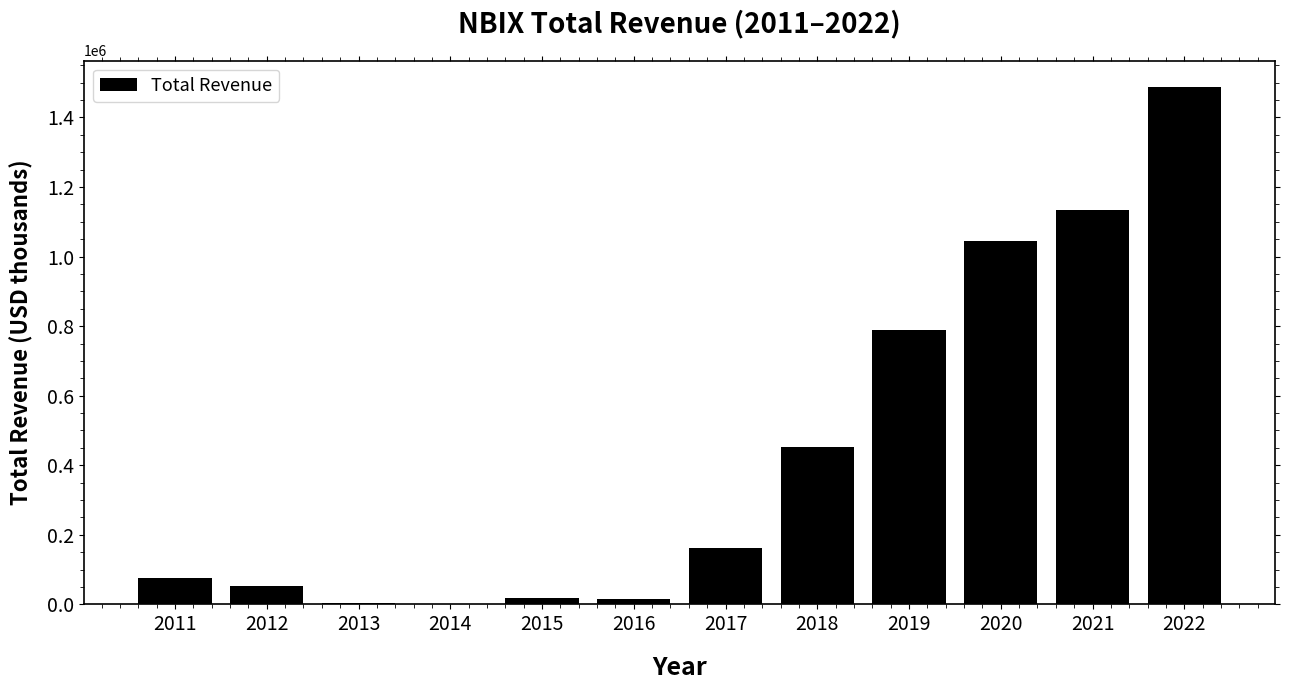

What is the sum of all values?

5237200